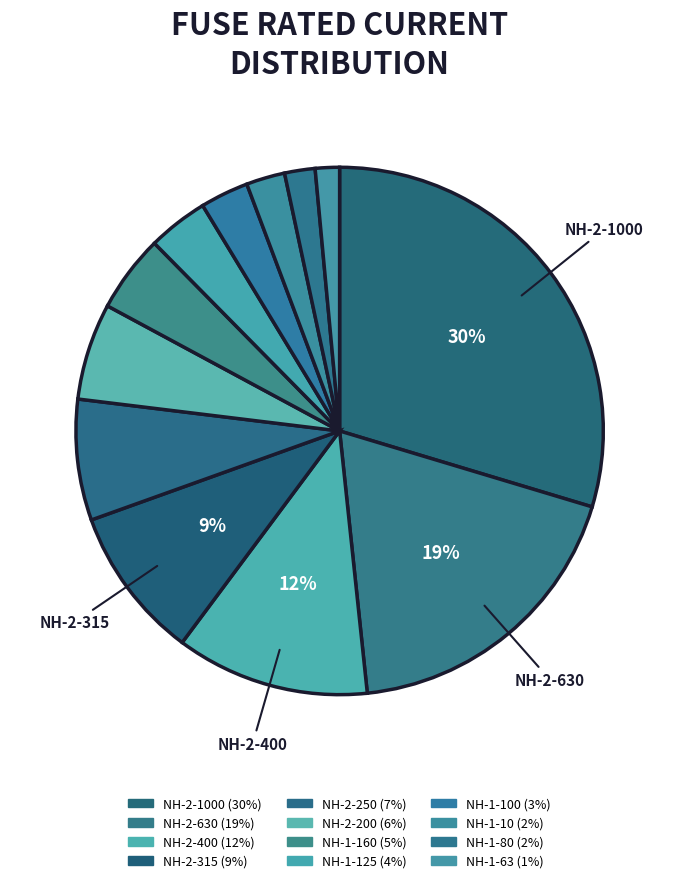

How many slices are in this pie chart?

12